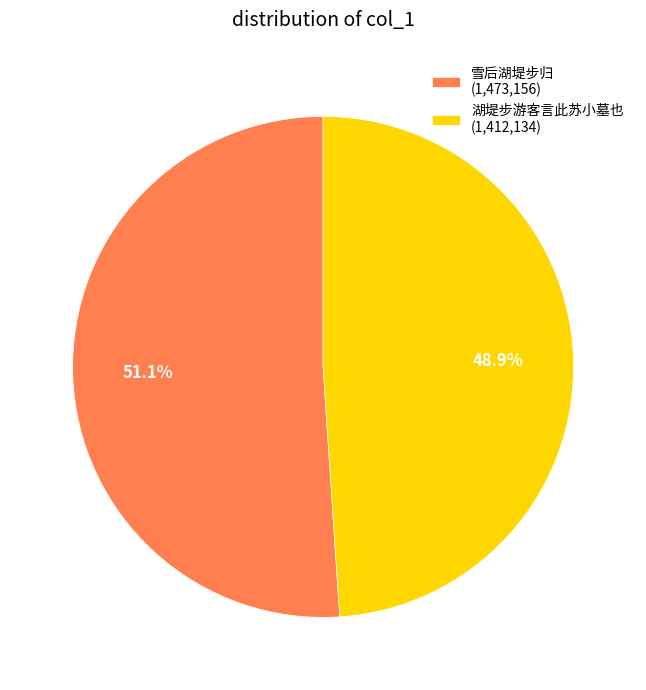

Does 湖堤步游客言此苏小墓也 (1,412,134) represent more than half of the total?

No